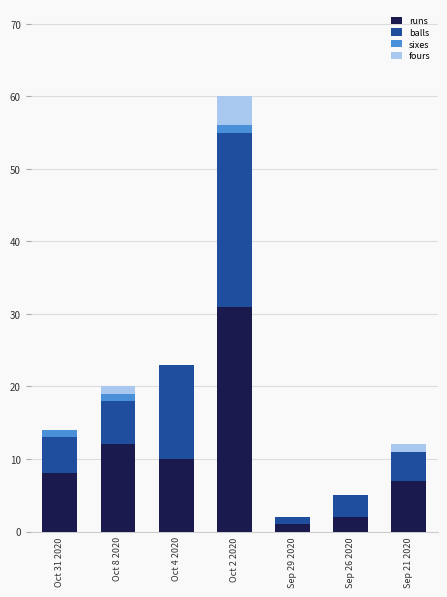

At which category is the sum across all series the highest?

Oct 2 2020